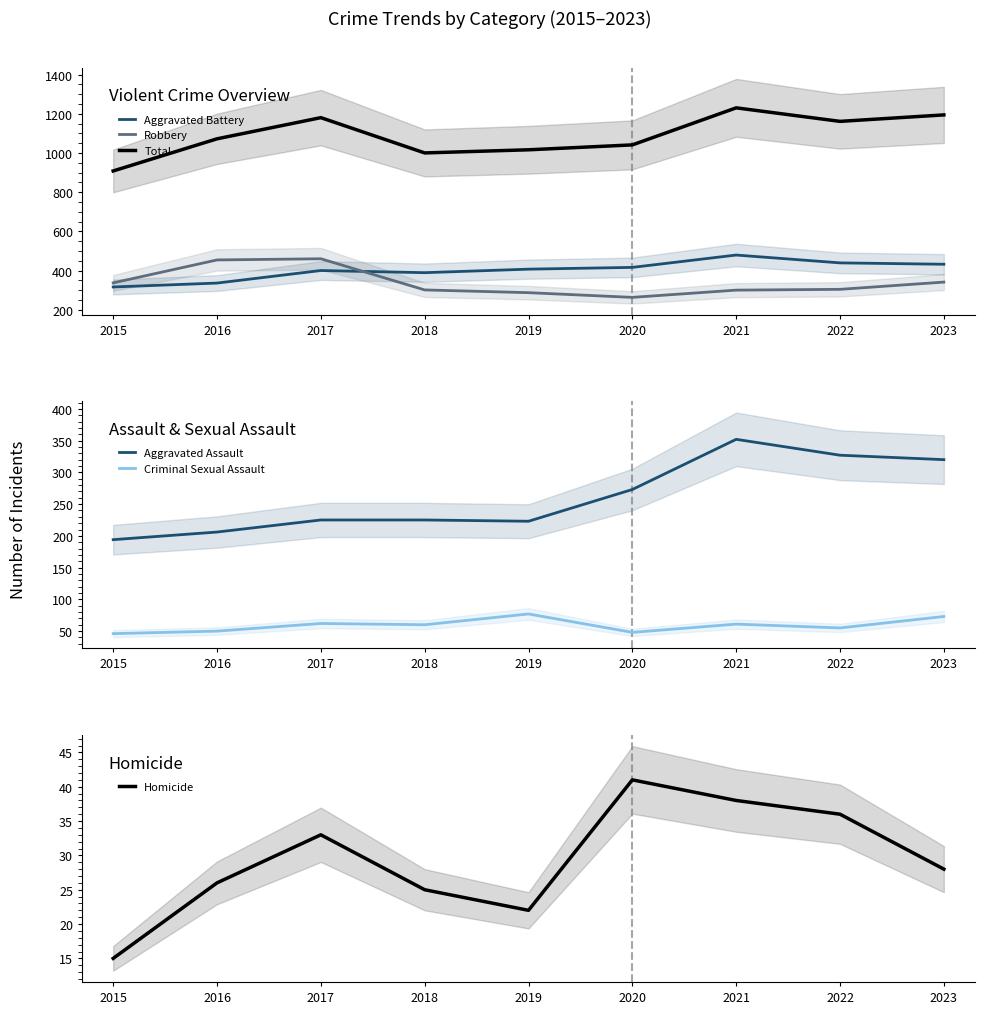

Where is the first local minimum for Aggravated Battery?

2018